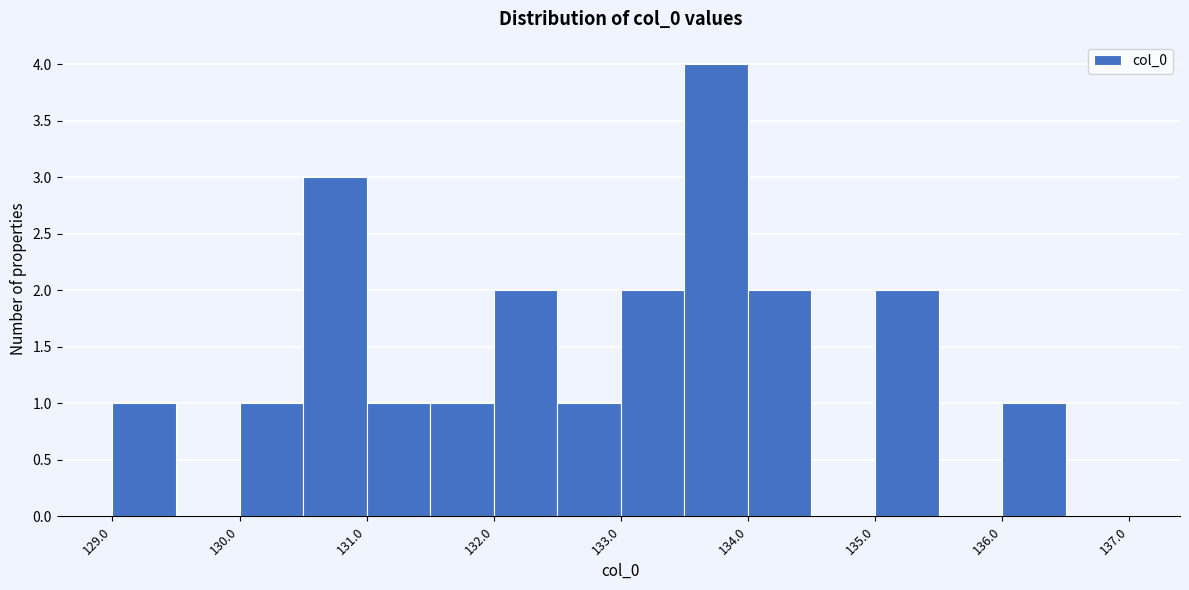

What is the height of the bar covering 135.0 to 135.5 on the x-axis? The values are not printed on the chart, so give them approximately, as read against the axis.

2